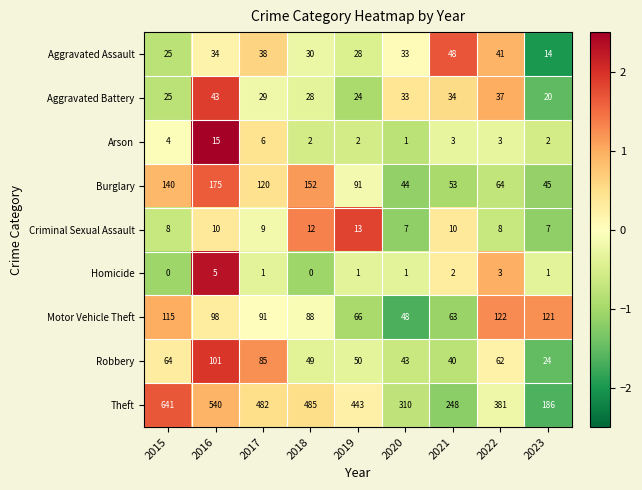

Rank the series at 2018 from lowest to highest value.

Homicide, Arson, Criminal Sexual Assault, Aggravated Battery, Aggravated Assault, Robbery, Motor Vehicle Theft, Burglary, Theft